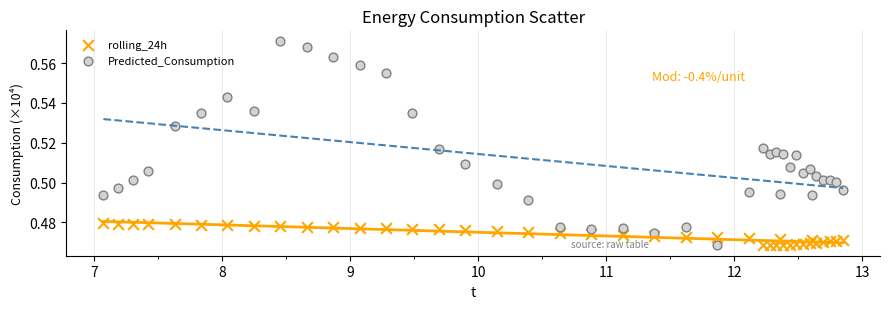

Which series reaches the maximum Y coordinate?

Predicted_Consumption